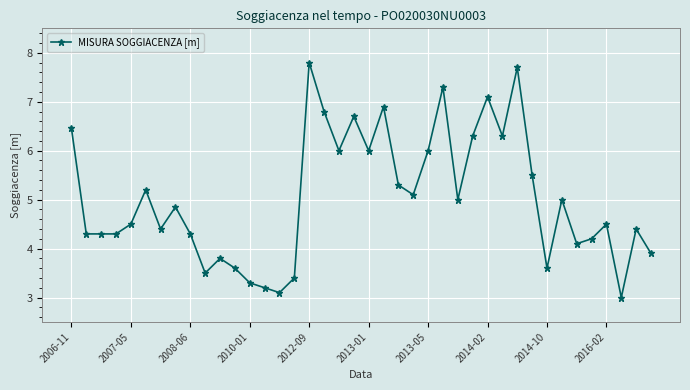

What is the maximum value shown in the chart?

7.8